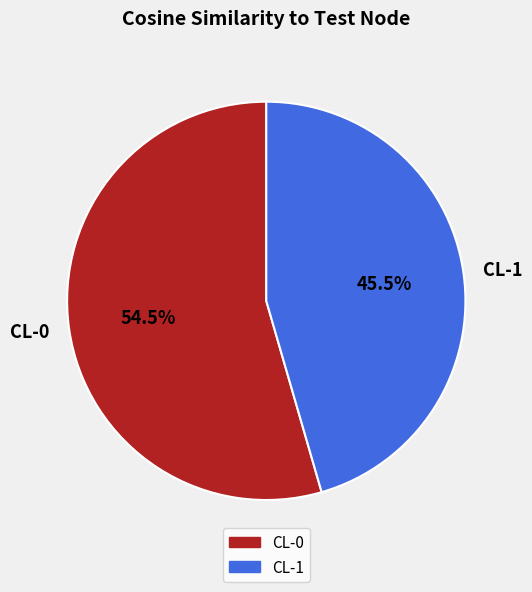

To the nearest percent, what is the combined percentage of CL-1 and CL-0?

100%